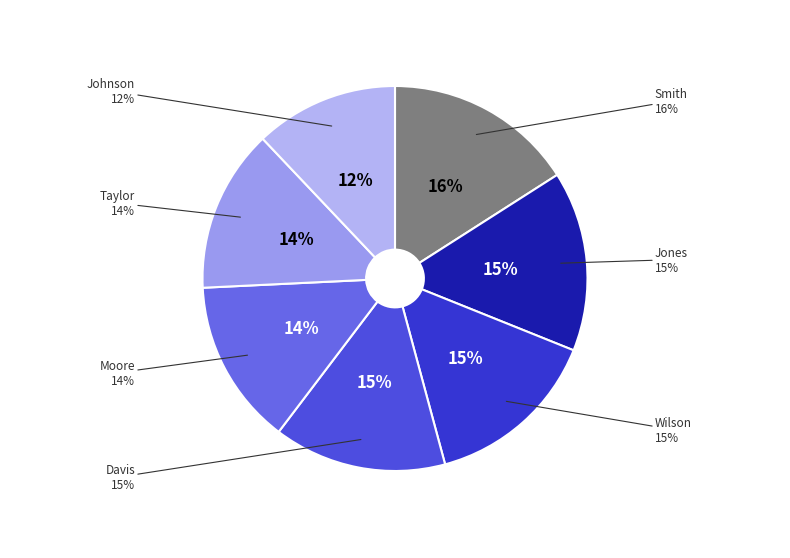

To the nearest percent, what is the difference between the largest and smallest slice percentages?

4%